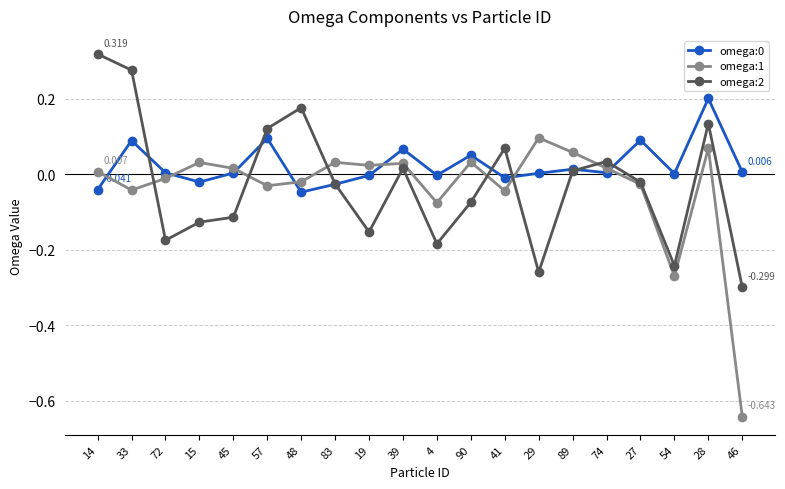

Is the value of omega:2 at 74 greater than the value of omega:0 at 54?

Yes